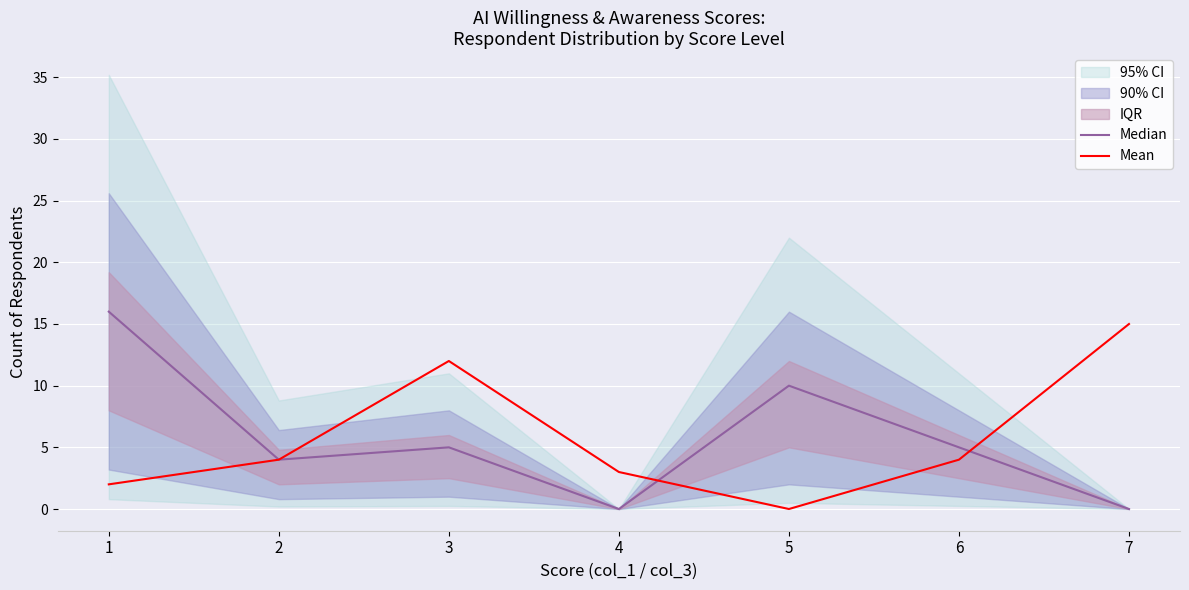

Where do Median and Mean first cross each other?

4 and 5